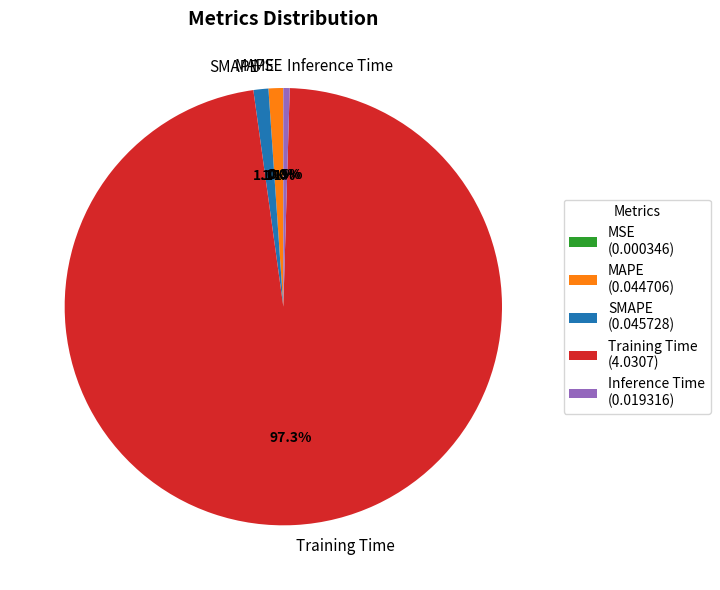

Does Training Time account for over 50% of the chart?

Yes